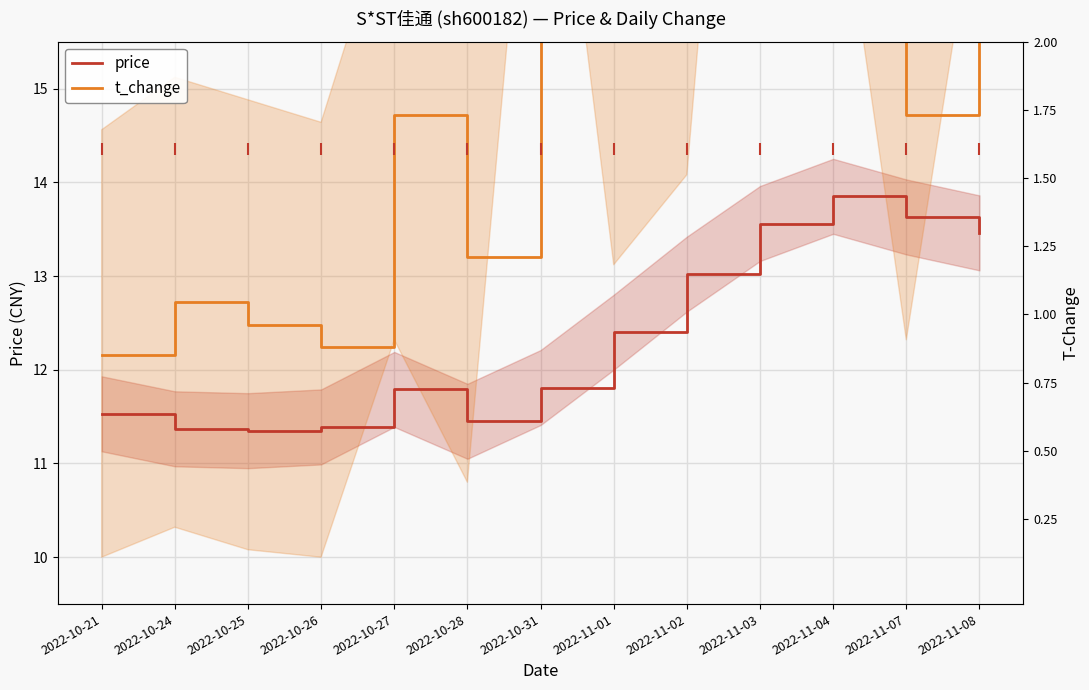

What is the approximate value of price at 2022-10-25?

11.3